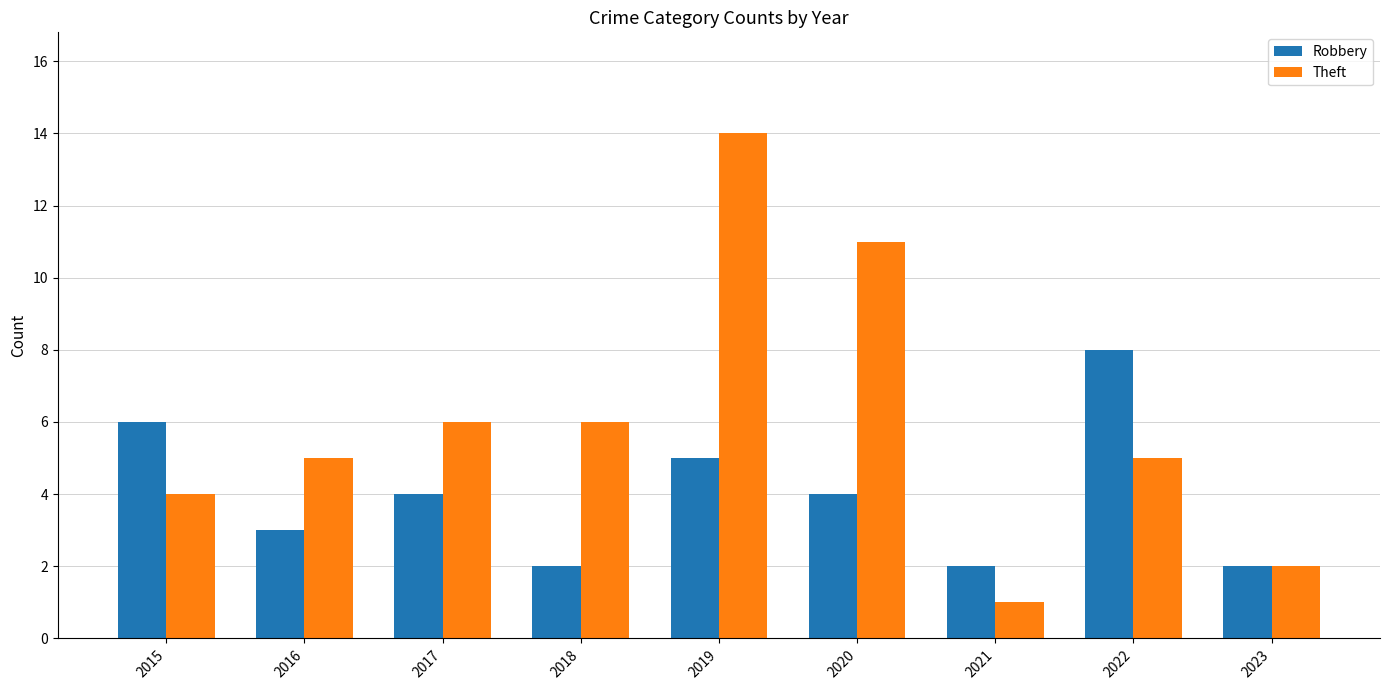

What is the difference between the Theft values at 2016 and 2020?

6